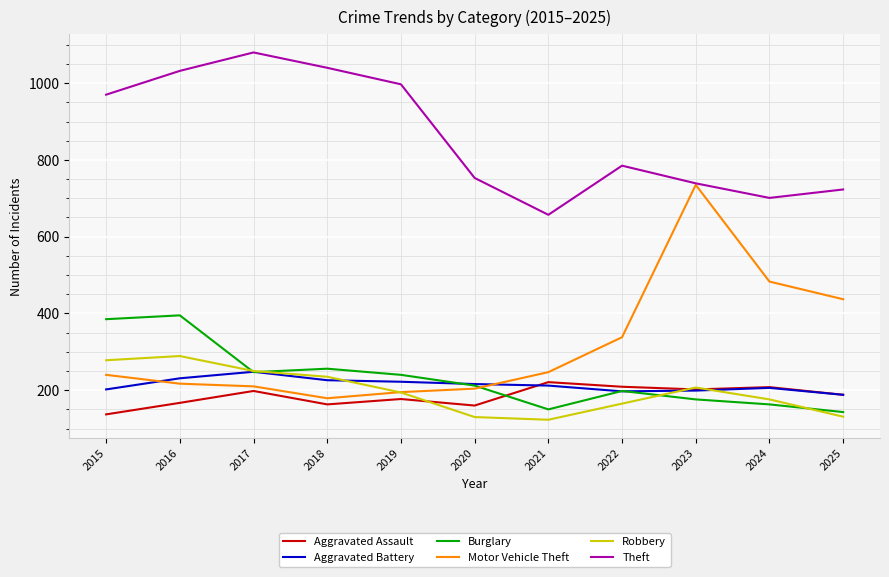

True or false: Motor Vehicle Theft has a value of 74 at 2017.

False